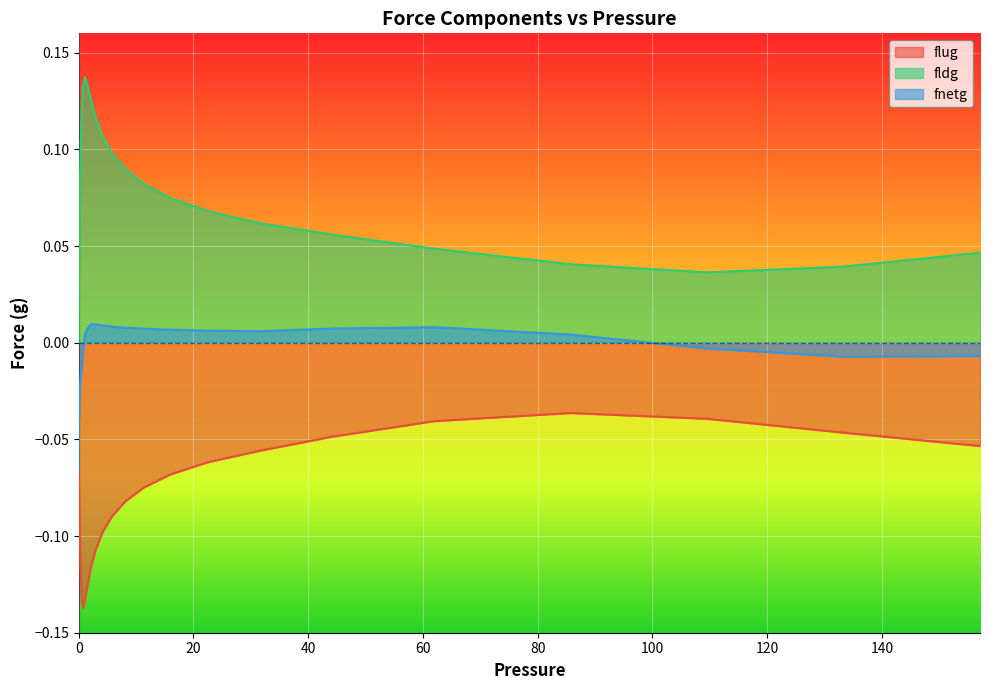

Rank the series by their maximum value, from highest to lowest.

fldg, fnetg, flug